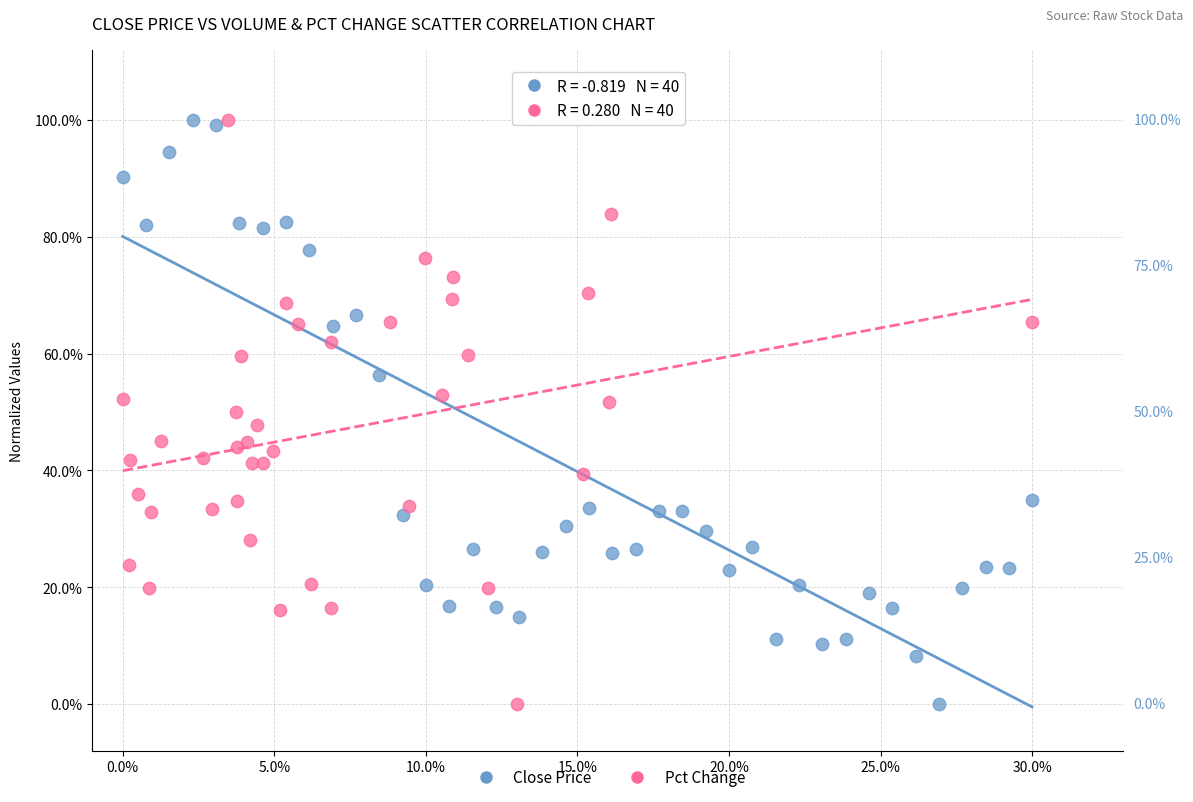

What are all the series names shown in the legend?

Close Price, Pct Change